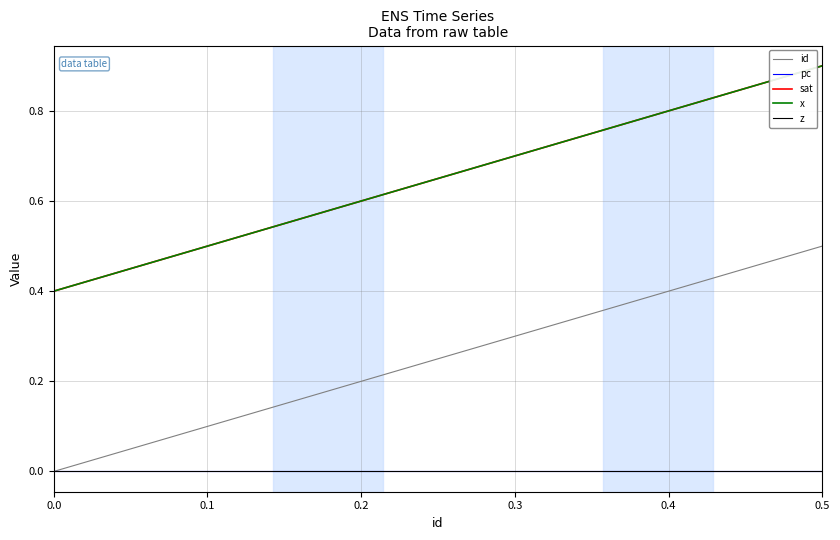

True or false: id and x intersect in this chart.

False